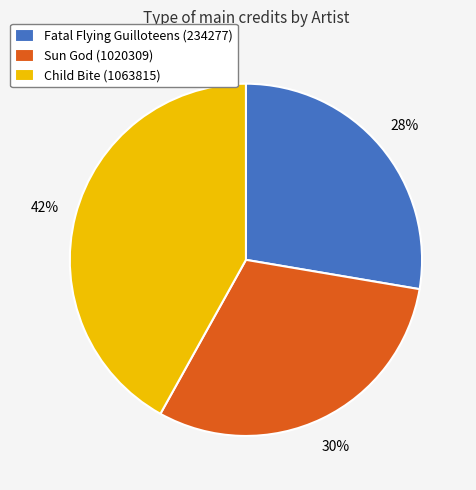

To the nearest percent, what portion does Child Bite (1063815) represent?

42%